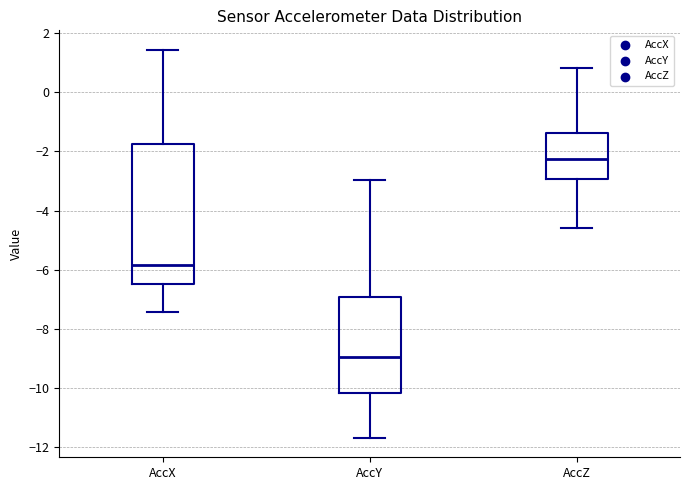

Reading left to right, read every box against the y-axis: the position of its median line, the range the box covers, and the ends of its whiskers. The values are not printed on the chart, so give them approximately, as read against the axis.

AccX: median -5.8, box -6.4 to -1.8, whiskers -7.4 to 1.4
AccY: median -9.0, box -10.2 to -7.0, whiskers -11.6 to -3.0
AccZ: median -2.2, box -3.0 to -1.4, whiskers -4.6 to 0.8